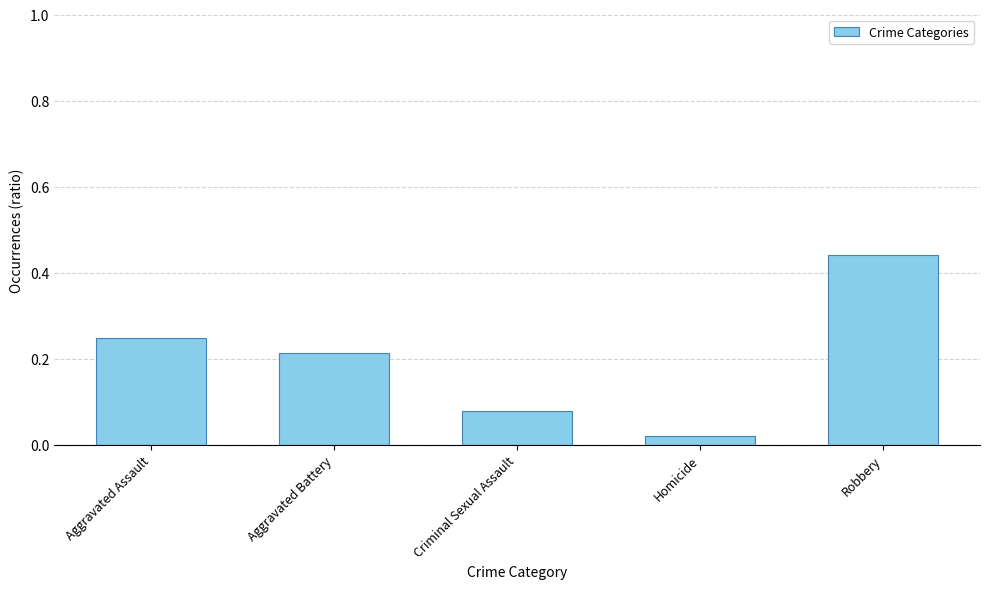

Where is the data nearest to the value 0?

Homicide